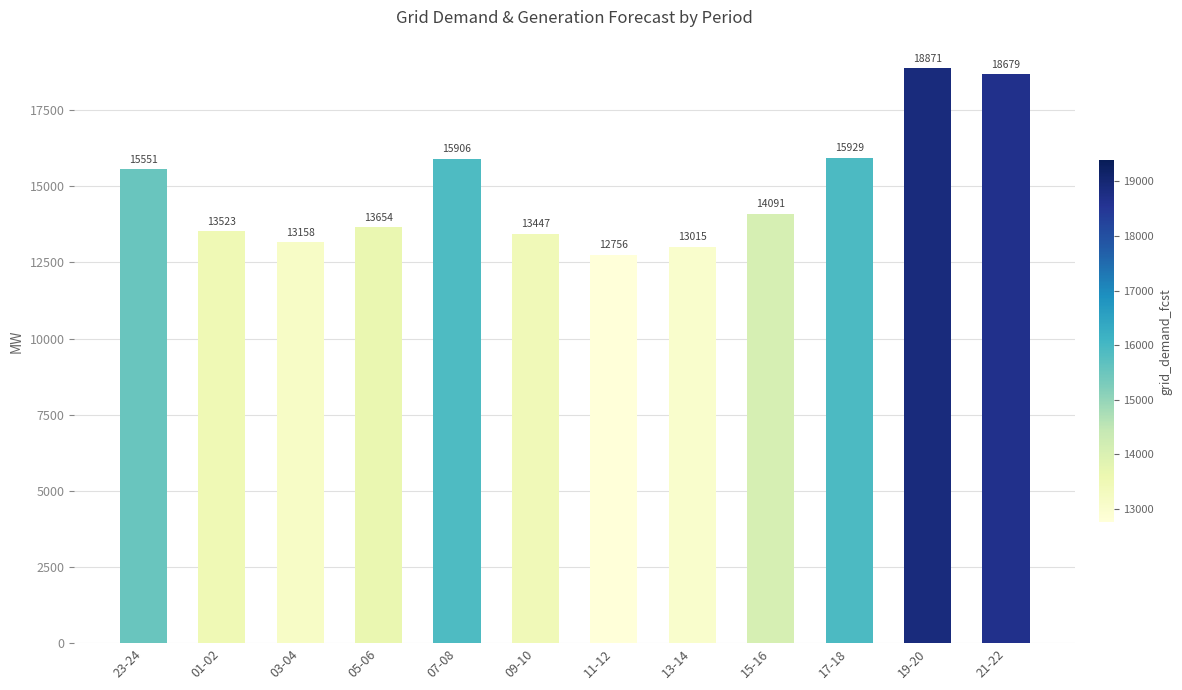

How many bars are there in total?

12